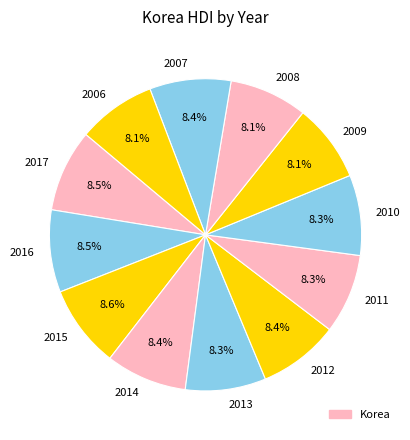

To the nearest percent, what is the combined percentage of 2016 and 2014?

17%